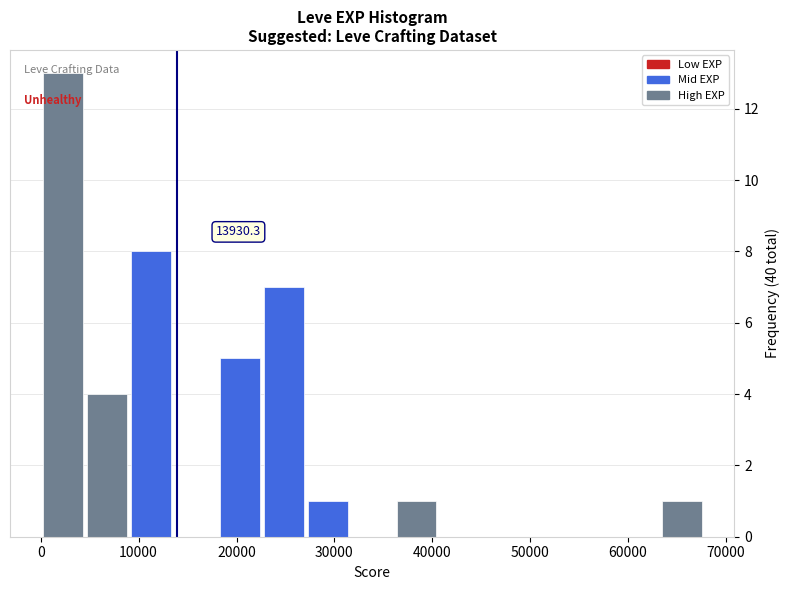

Over which range of the x-axis is the bar tallest?

0 to 5000